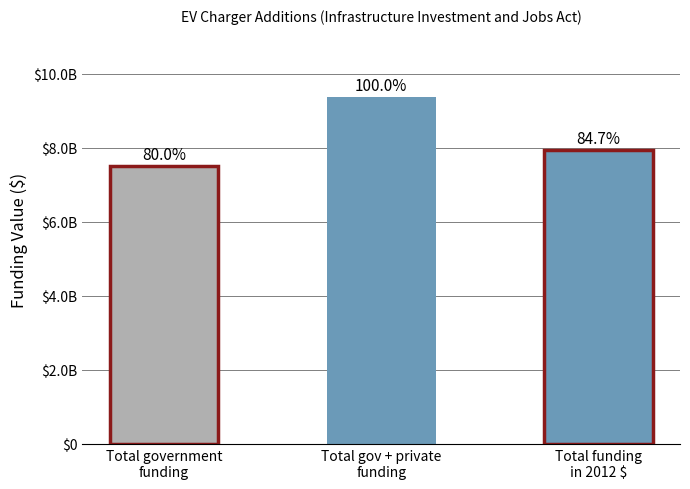

Between Total funding
in 2012 $ and Total gov + private
funding, which is larger?

Total gov + private
funding